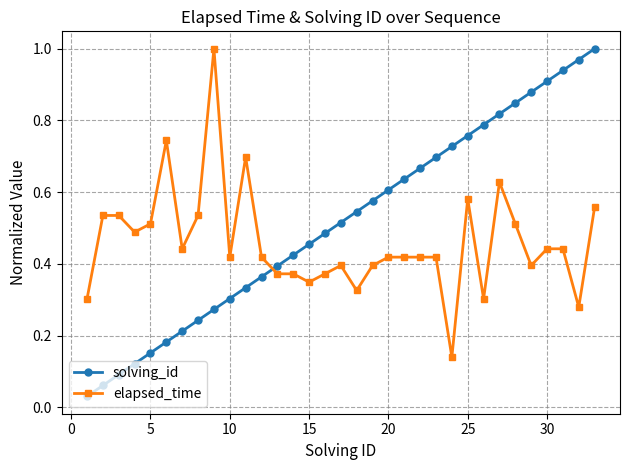

True or false: solving_id has more than 1 points higher than both neighbors.

False